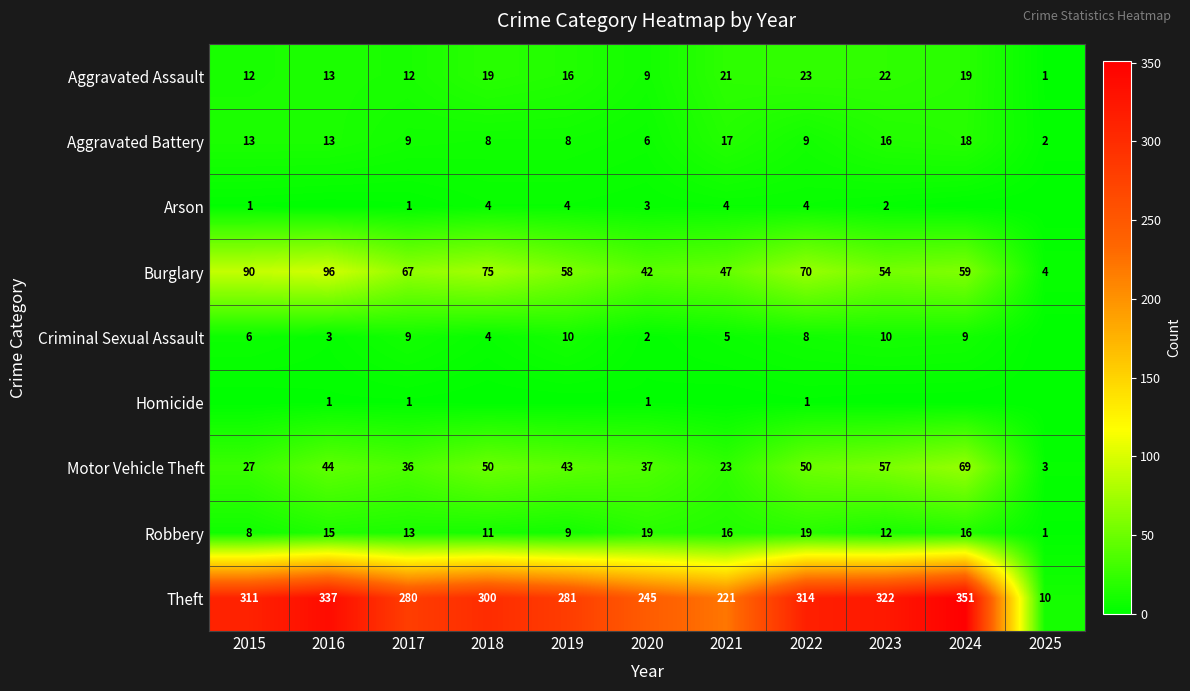

Where is Burglary nearest to the value 50?

2021